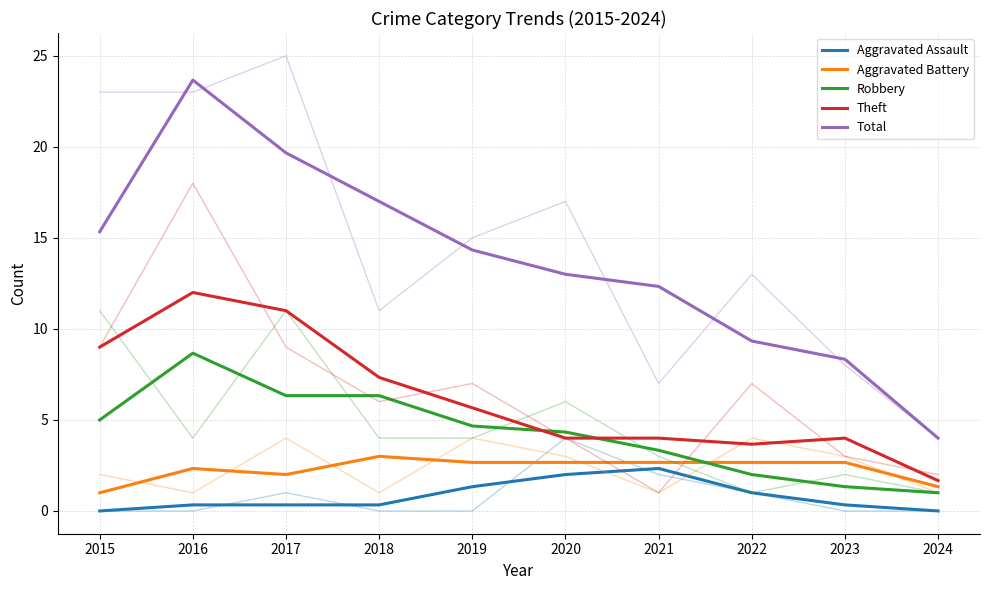

Reading right to left, what are all the values shown in this chart?

Aggravated Assault: 2024=0.0	2023=0.3	2022=1.0	2021=2.3	2020=2.0	2019=1.3	2018=0.3	2017=0.3	2016=0.3	2015=0.0
Aggravated Battery: 2024=1.3	2023=2.7	2022=2.7	2021=2.7	2020=2.7	2019=2.7	2018=3.0	2017=2.0	2016=2.3	2015=1.0
Robbery: 2024=1.0	2023=1.3	2022=2.0	2021=3.3	2020=4.3	2019=4.7	2018=6.3	2017=6.3	2016=8.7	2015=5.0
Theft: 2024=1.7	2023=4.0	2022=3.7	2021=4.0	2020=4.0	2019=5.7	2018=7.3	2017=11.0	2016=12.0	2015=9.0
Total: 2024=4.0	2023=8.3	2022=9.3	2021=12.3	2020=13.0	2019=14.3	2018=17.0	2017=19.7	2016=23.7	2015=15.3